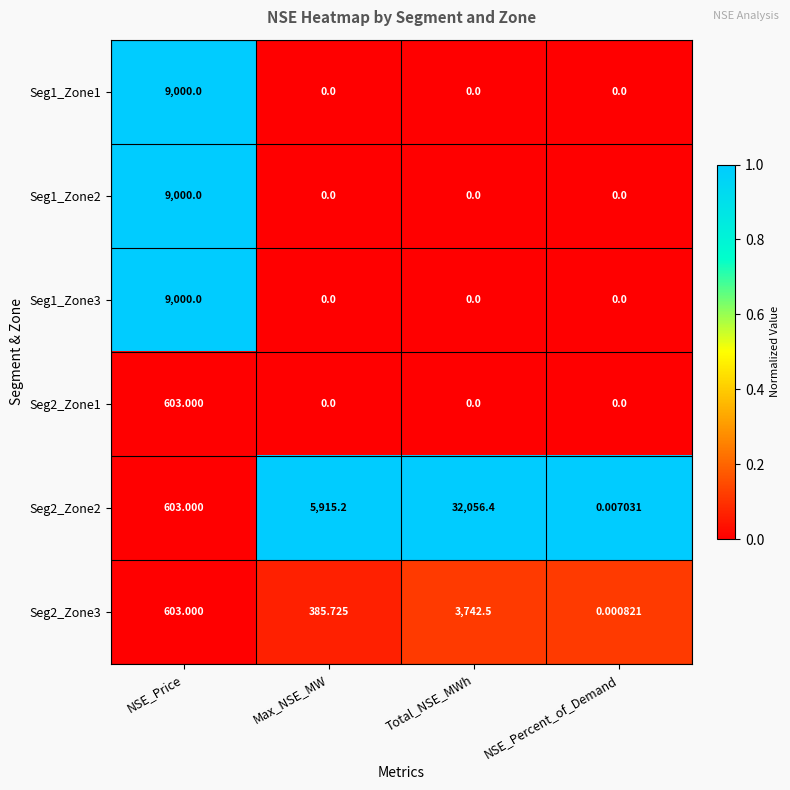

Which label corresponds to the largest value in the chart?

Total_NSE_MWh